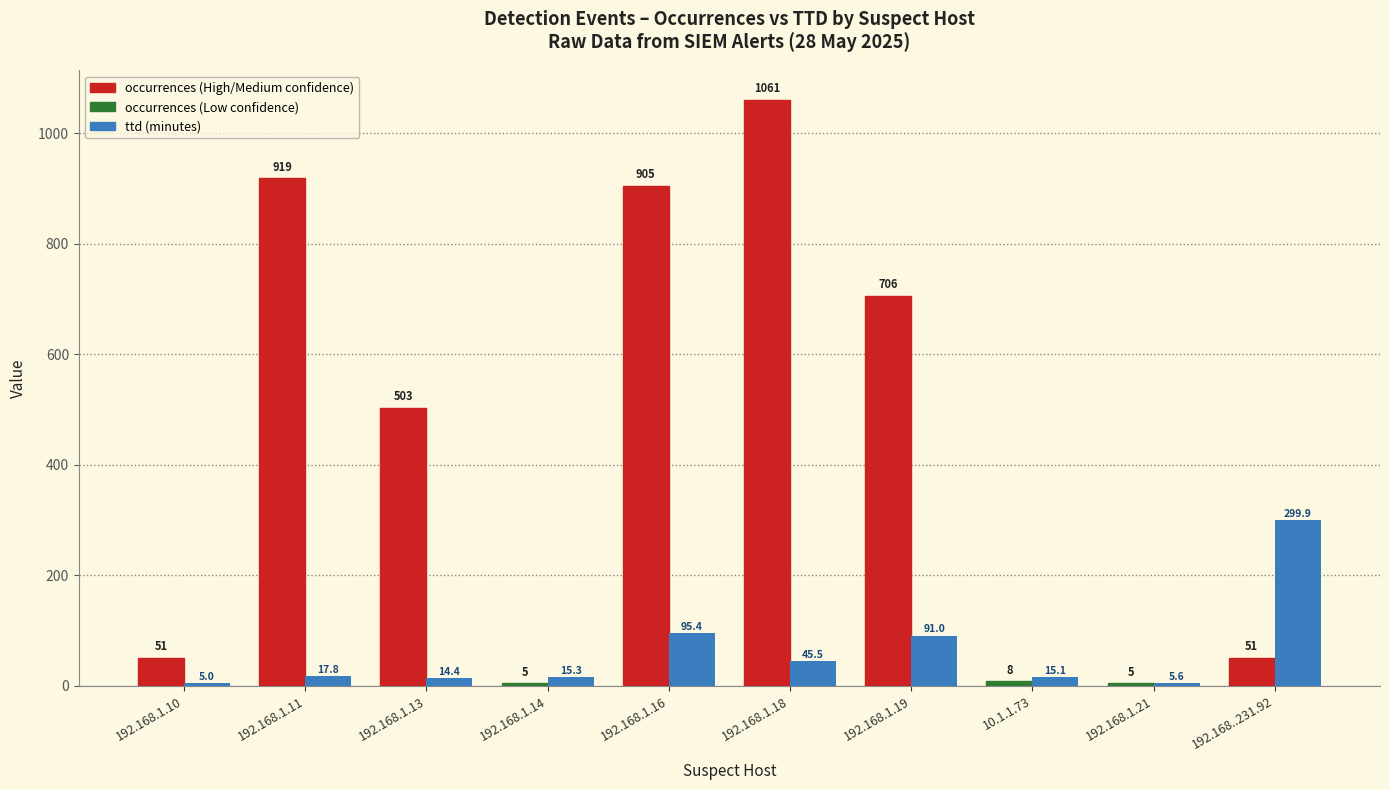

What is the spread (max minus min) of values at 192.168.1.10?

46.0